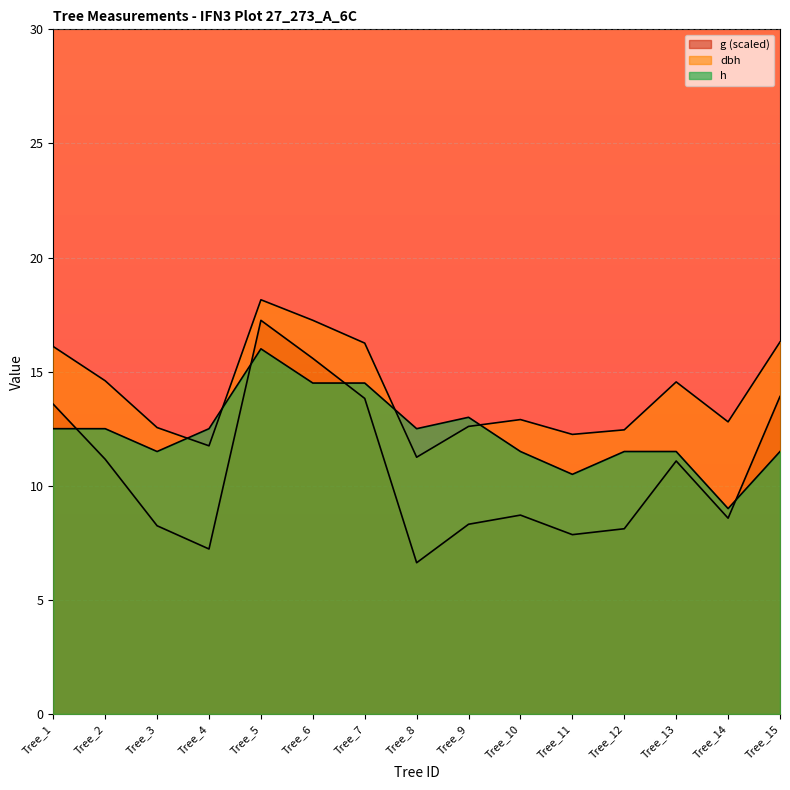

Which series ends up on top after the final intersection of dbh and h?

dbh